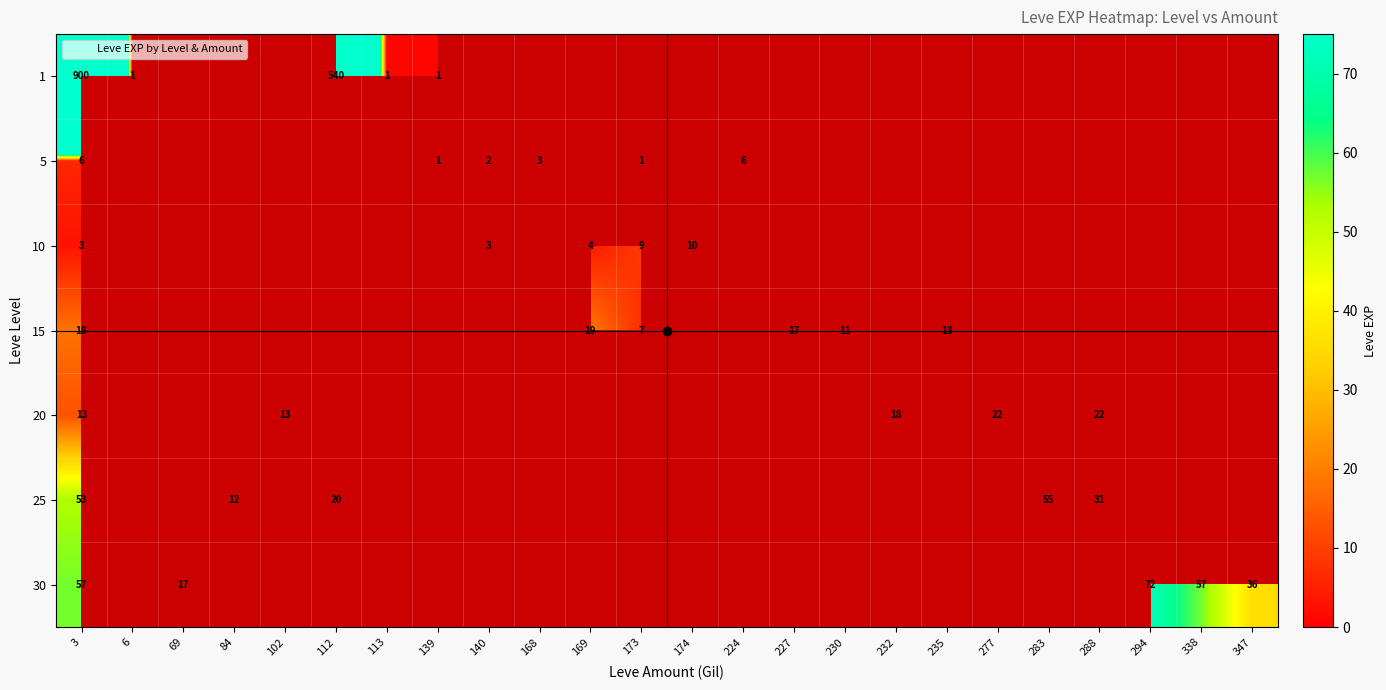

Is it true that 5 equals 1 at 173?

True